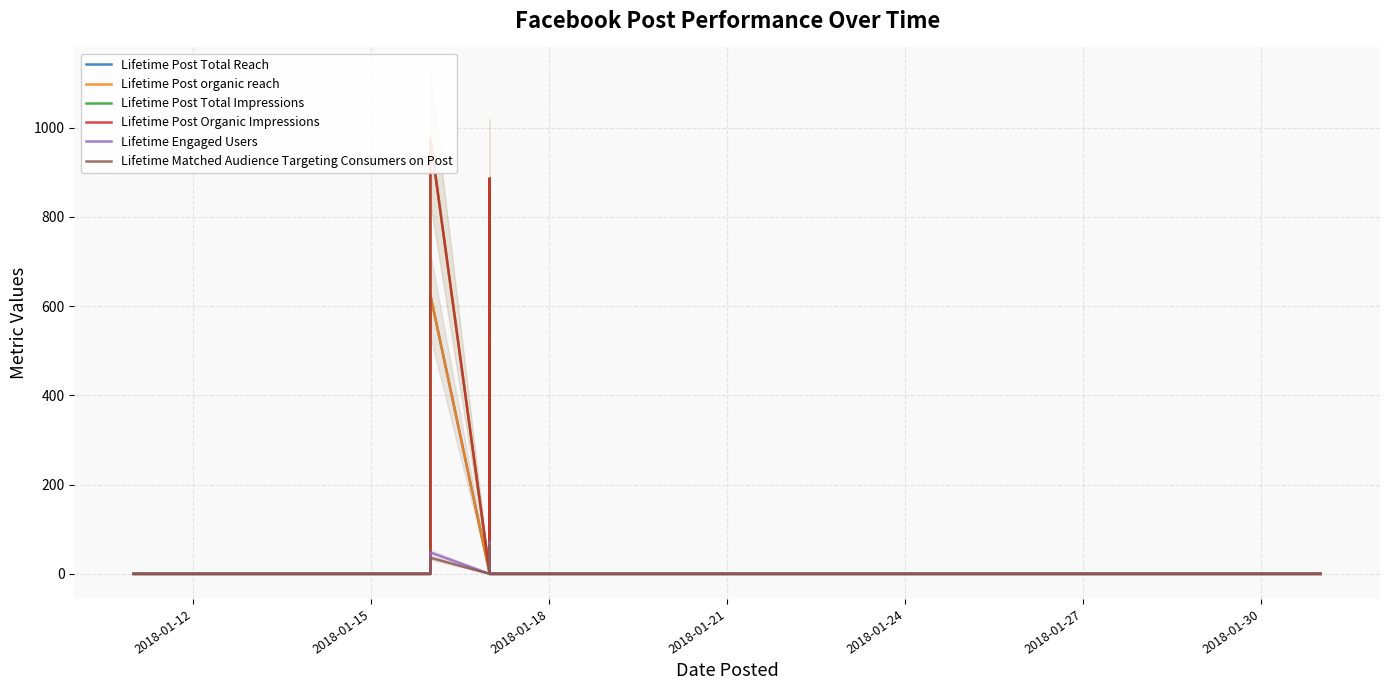

What is the label of the 32nd point from the right?

2018-01-27